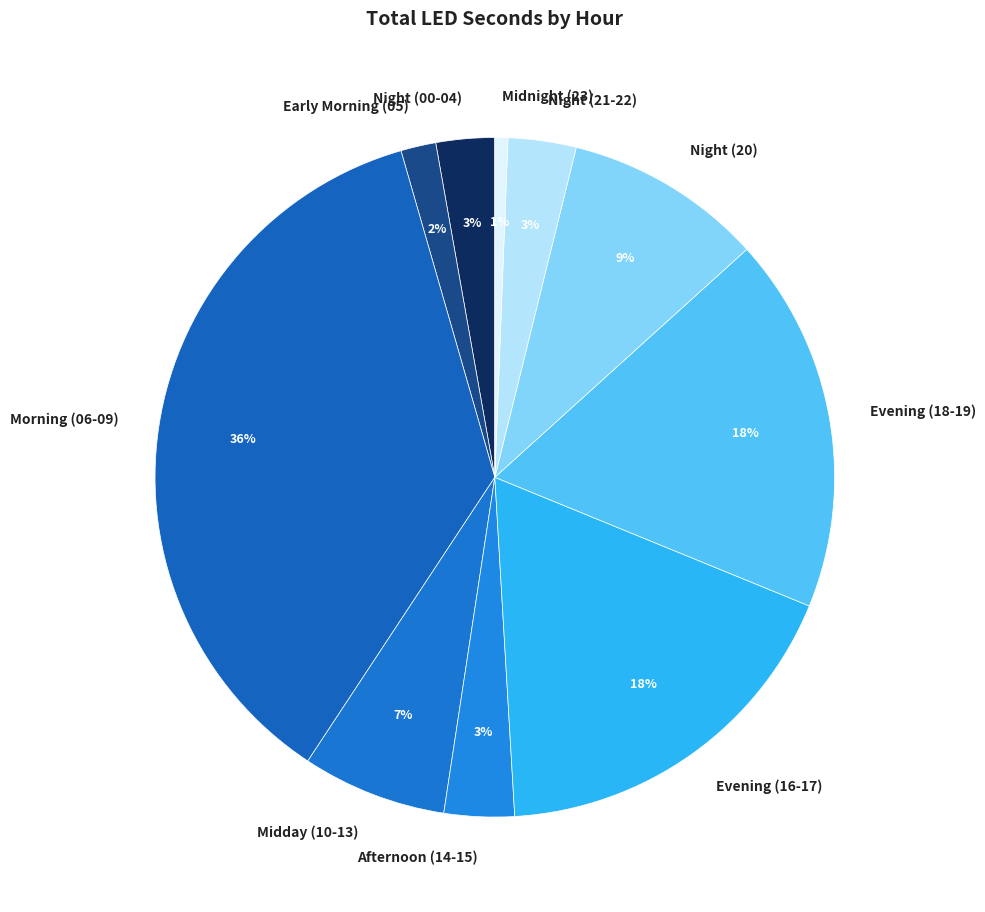

True or false: Afternoon (14-15) accounts for 3% of the total.

True